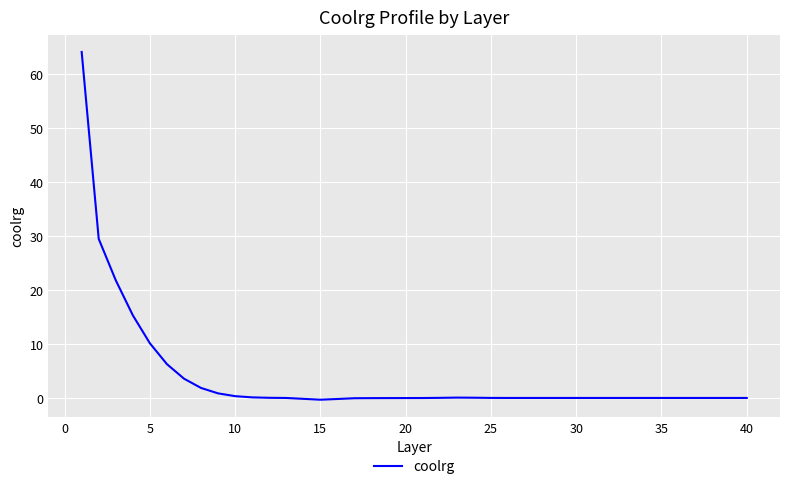

What is the difference between the maximum and minimum values?

64.4